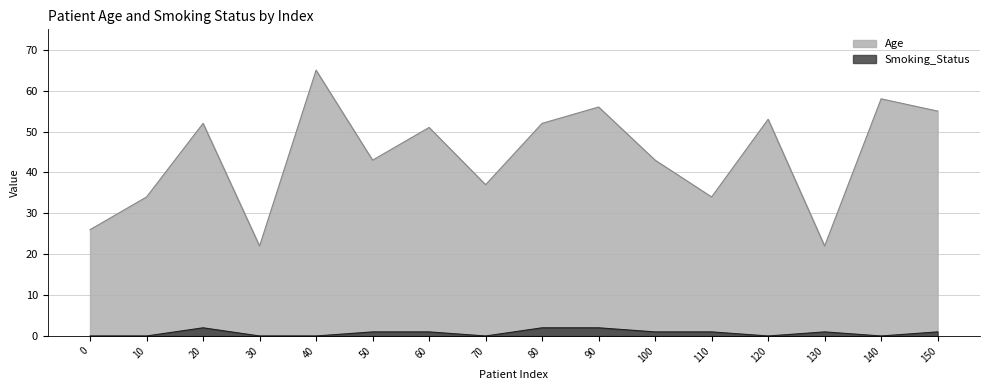

Reading left to right, list all the values displayed in this chart.

Age: 26	34	52	22	65	43	51	37	52	56	43	34	53	22	58	55
Smoking_Status: 0	0	2	0	0	1	1	0	2	2	1	1	0	1	0	1